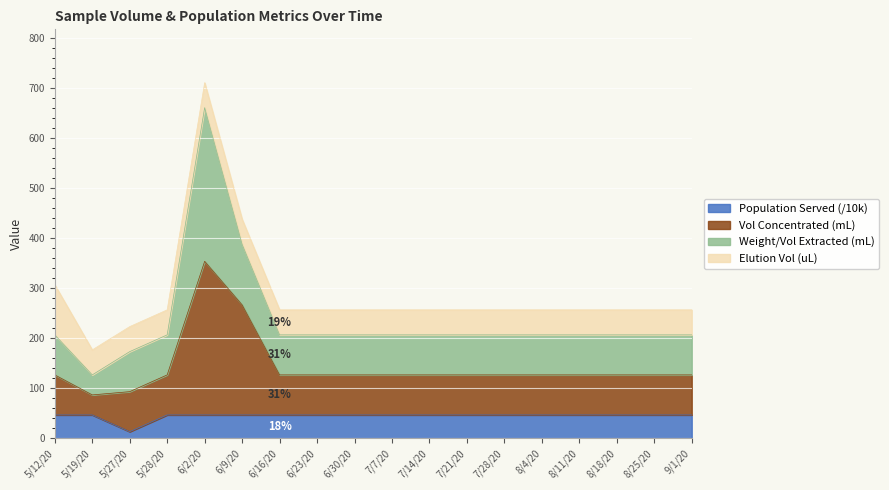

How many interior local valleys does the population_served series have?

1